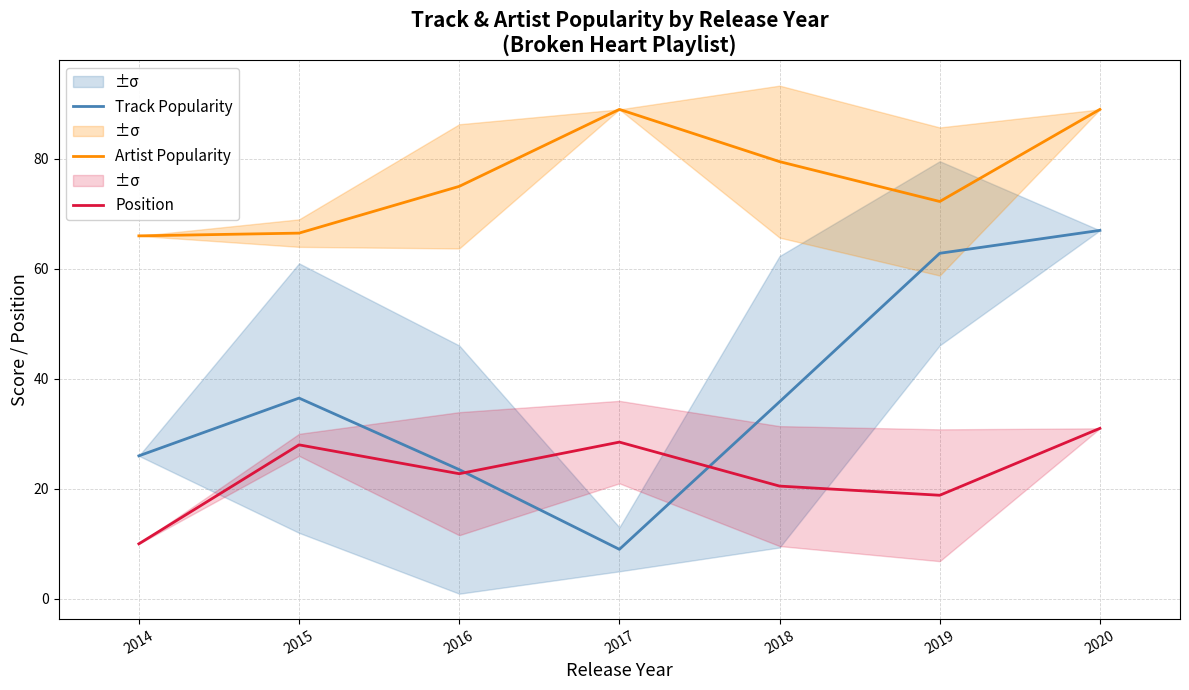

What are all the series names shown in the legend?

Track Popularity, Artist Popularity, Position